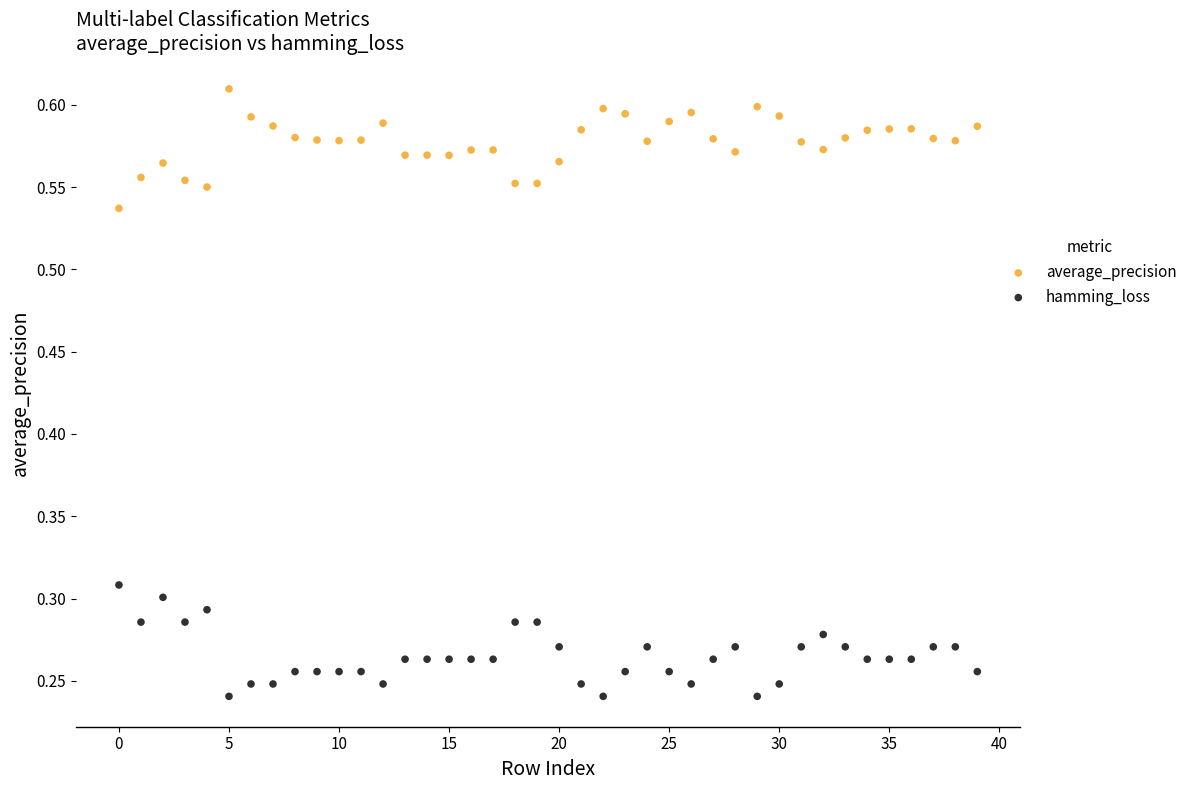

Which series contains the lowest Y value?

hamming_loss